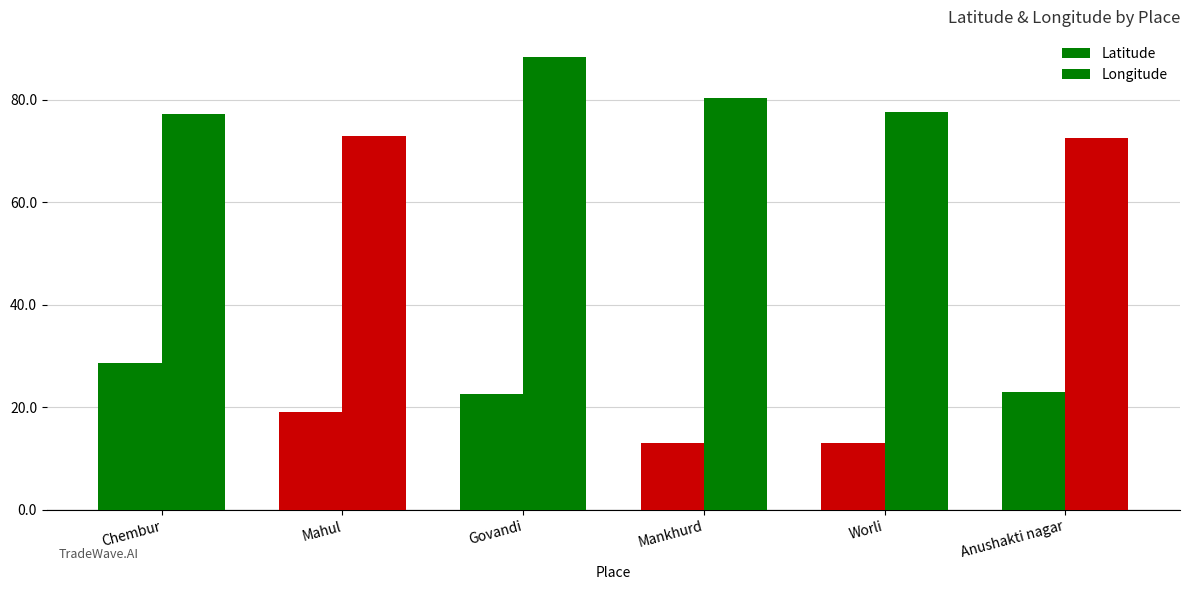

How many bars are there in each group?

2